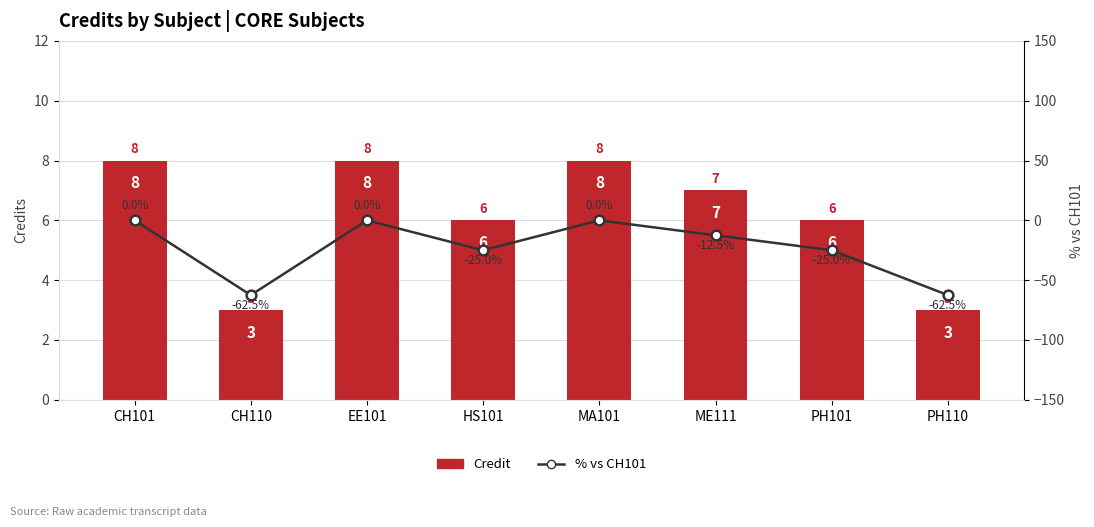

Count the % vs CH101 values in the range -25 to 0.

6